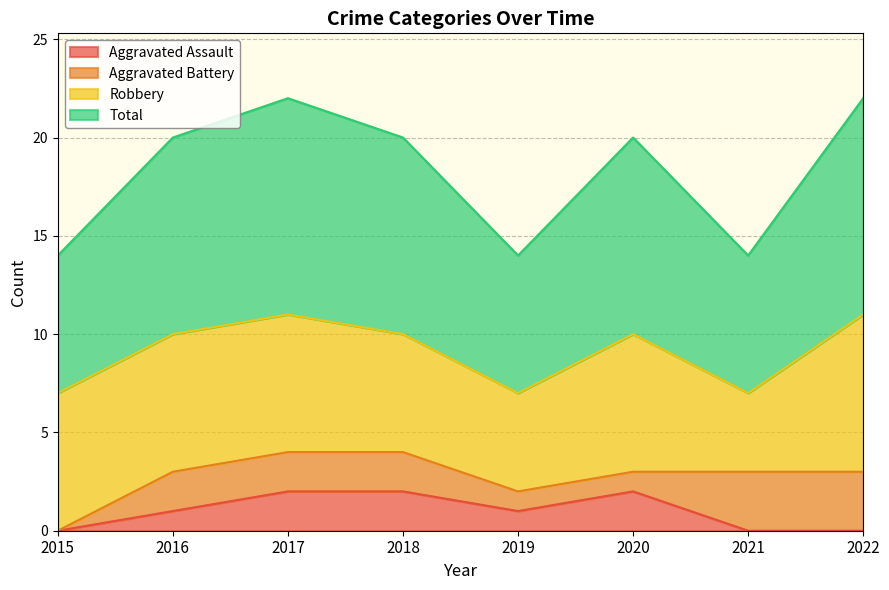

What are all the series names shown in the legend?

Aggravated Assault, Aggravated Battery, Robbery, Total